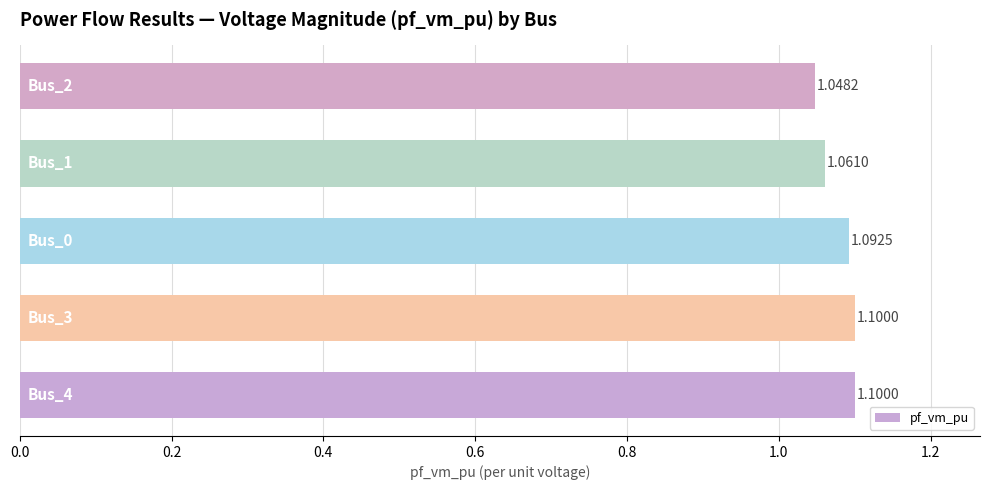

What is the average value?

1.1